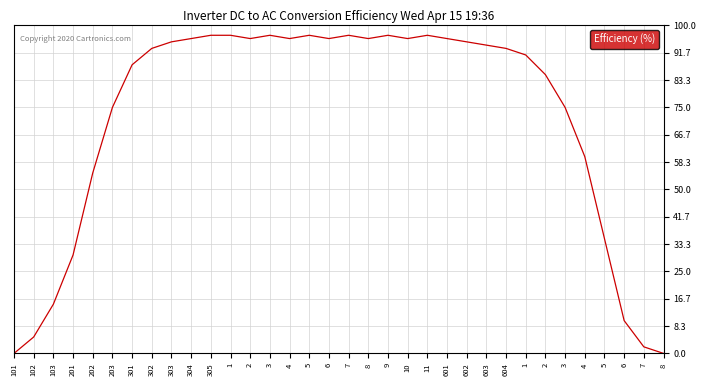

How many lines are shown in the chart?

1